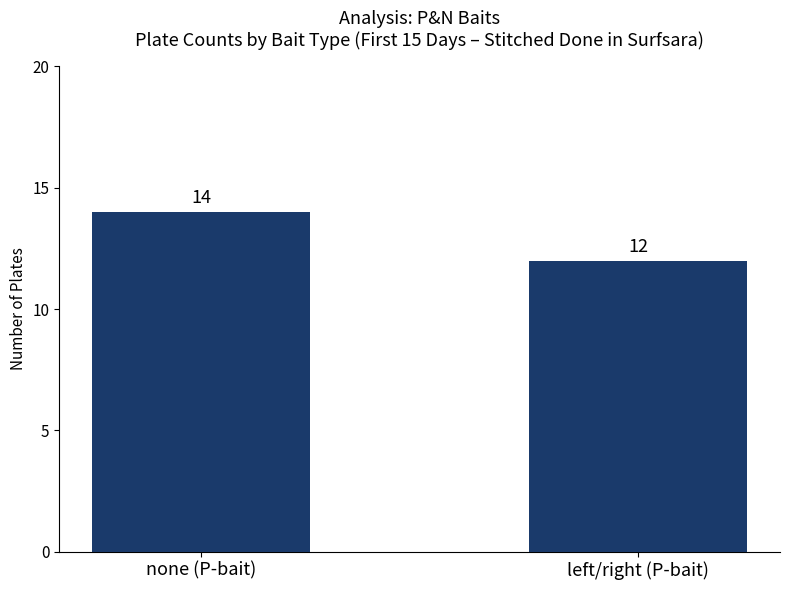

What is the sum of the values at left/right (P-bait) and none (P-bait)?

26